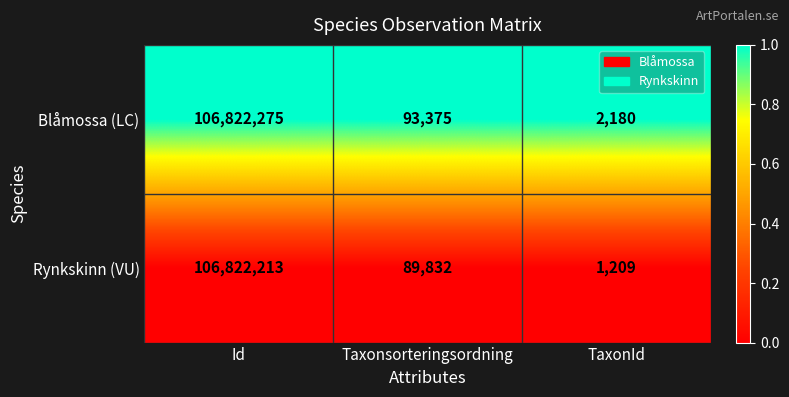

Count the number of categories in the chart.

3